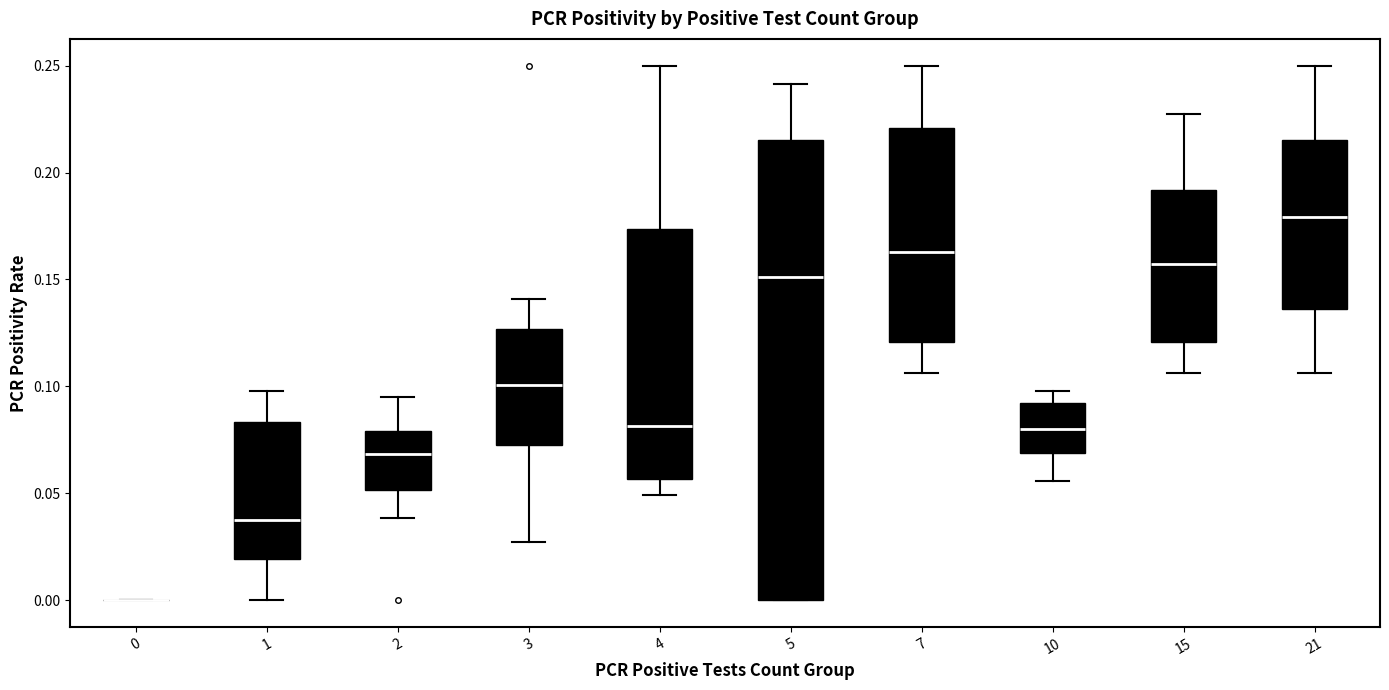

Reading left to right, transcribe this box plot: for each box, give where its median line is, the range the box spans, and where its two whiskers end, as read against the y-axis. The values are not printed on the chart, so give them approximately, as read against the axis.

0: box collapsed to a line at 0.000, whiskers 0.000 to 0.000
1: median 0.040, box 0.020 to 0.085, whiskers 0.000 to 0.100
2: median 0.070, box 0.050 to 0.080, whiskers 0.040 to 0.095
3: median 0.100, box 0.075 to 0.125, whiskers 0.025 to 0.140
4: median 0.080, box 0.055 to 0.175, whiskers 0.050 to 0.250
5: median 0.150, box 0.000 to 0.215, whiskers 0.000 to 0.240
7: median 0.165, box 0.120 to 0.220, whiskers 0.105 to 0.250
10: median 0.080, box 0.070 to 0.090, whiskers 0.055 to 0.100
15: median 0.155, box 0.120 to 0.190, whiskers 0.105 to 0.225
21: median 0.180, box 0.135 to 0.215, whiskers 0.105 to 0.250